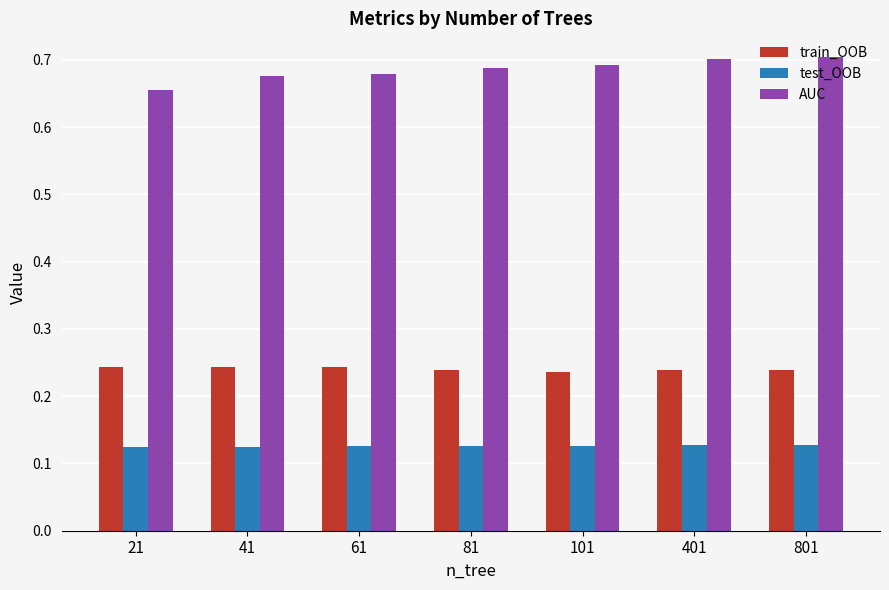

Which series has the largest total across all categories?

AUC